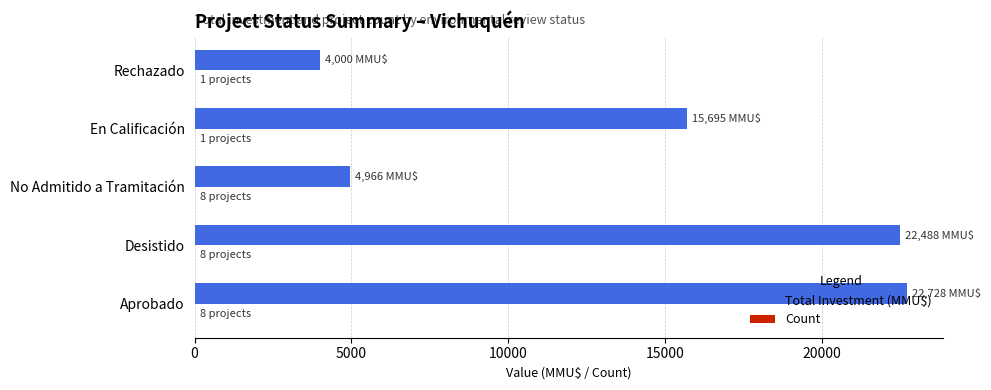

The value of Total Investment (MMU$) at No Admitido a Tramitación is 4966. True or false?

True